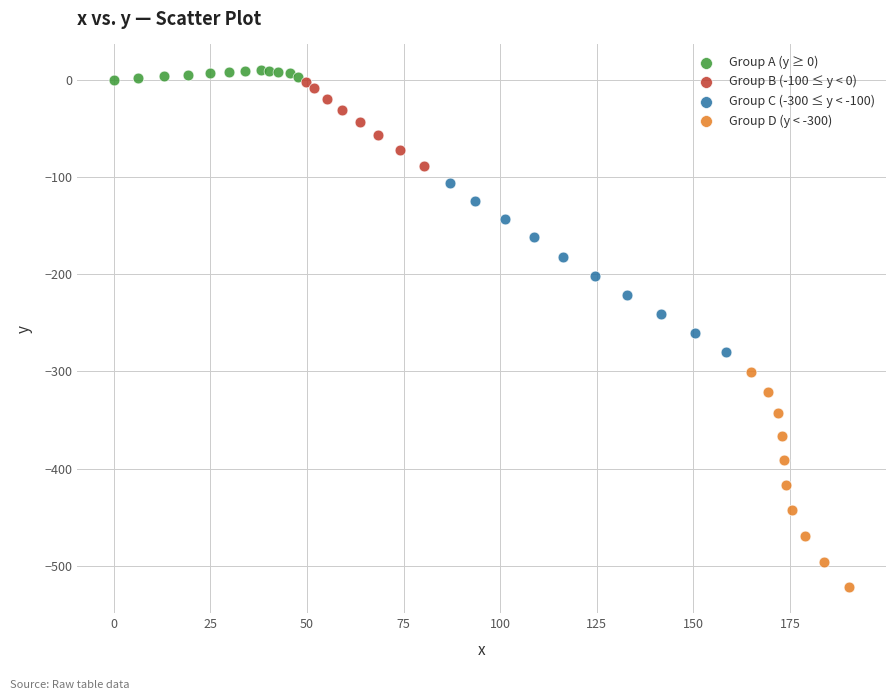

Which series has the widest spread of Y values?

Group D (y < -300)